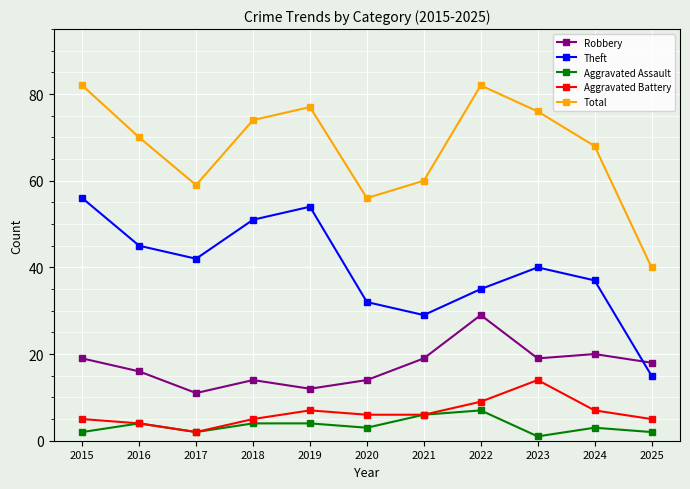

What is the difference between the highest and lowest values at 2022?

75